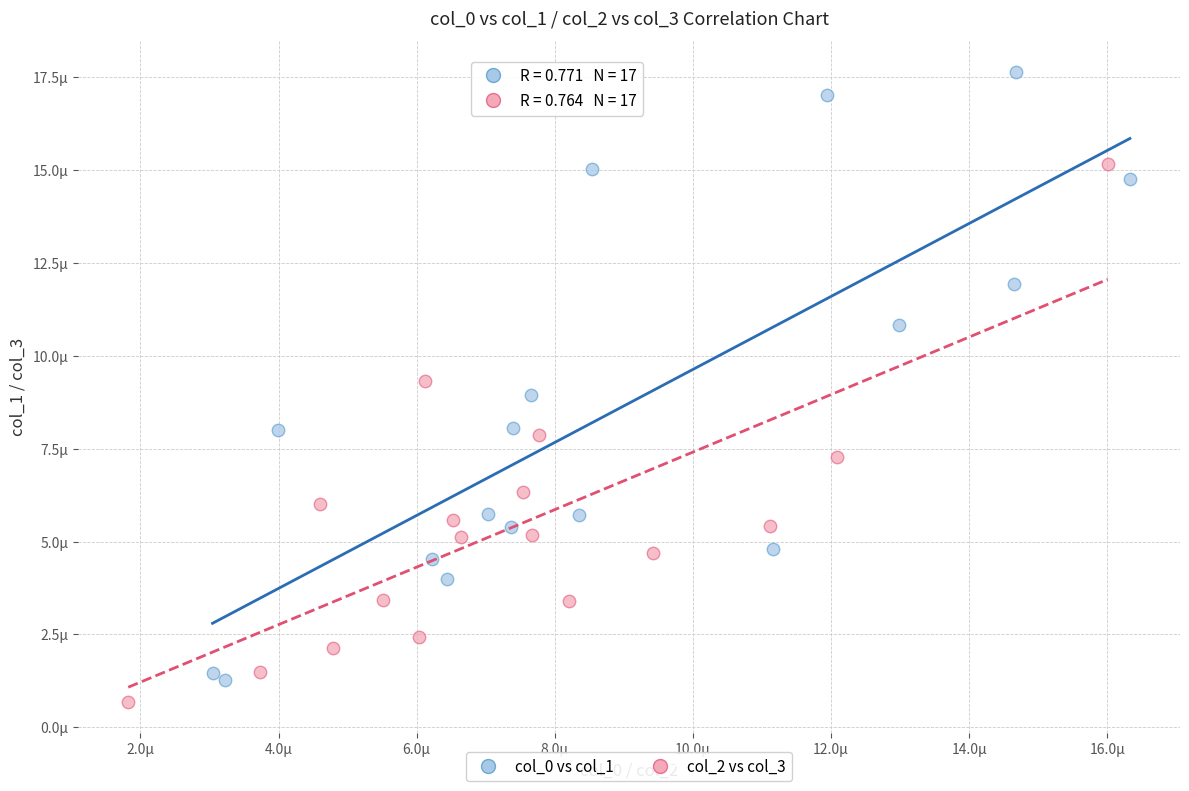

Which series reaches the minimum Y coordinate?

col_2 vs col_3